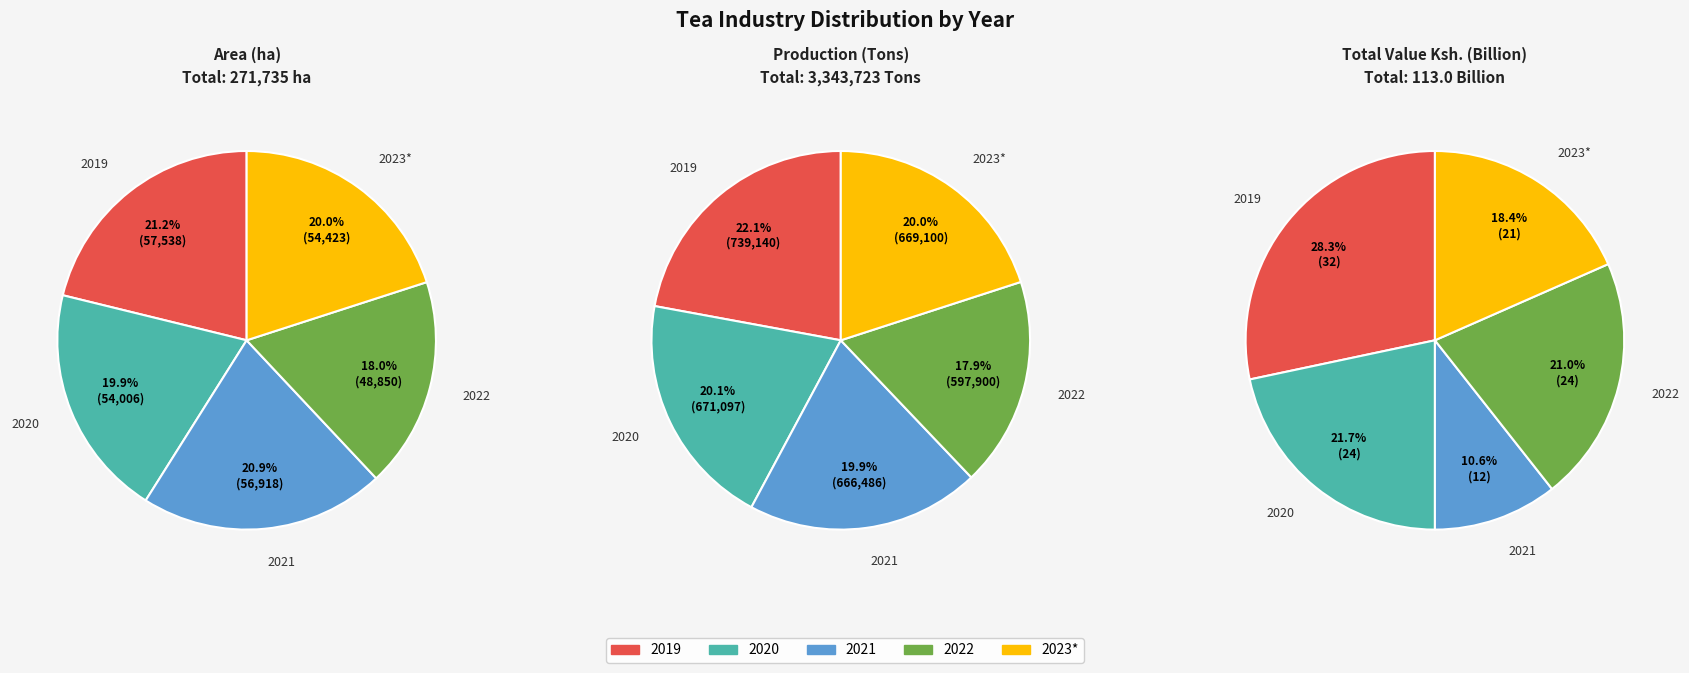

Rank the series by their maximum value, from highest to lowest.

Production (Tons), Area (ha), Total Value Ksh. (Billion)